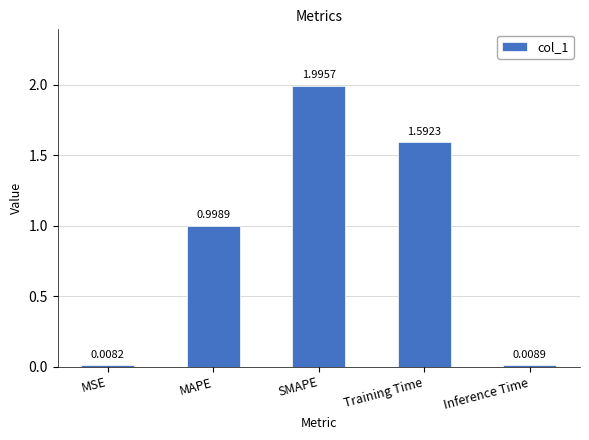

List the labels in order of value, smallest first.

MSE, Inference Time, MAPE, Training Time, SMAPE